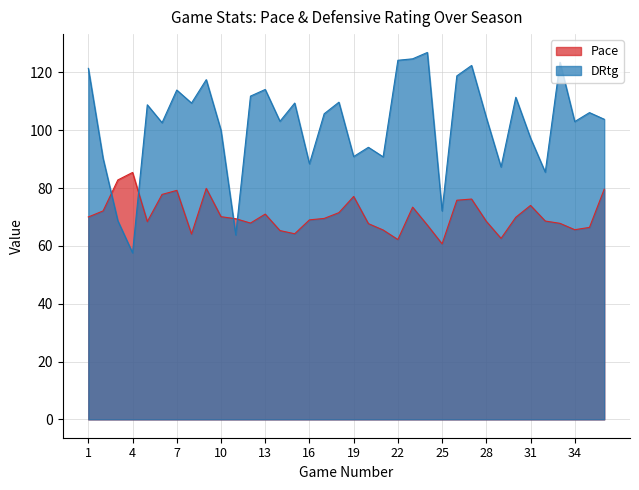

What is the value of the Pace point at the 7th from the left?

79.2